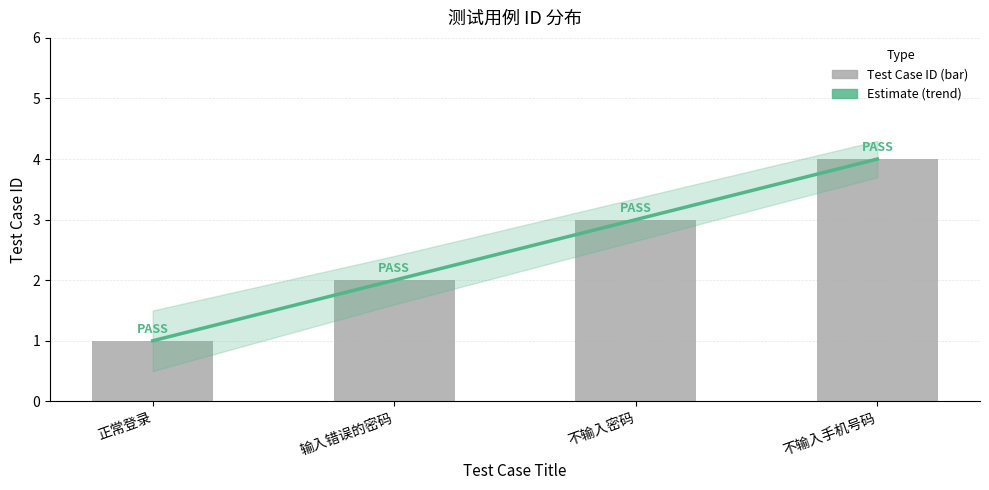

Is it true that the value at 不输入手机号码 is 4?

True